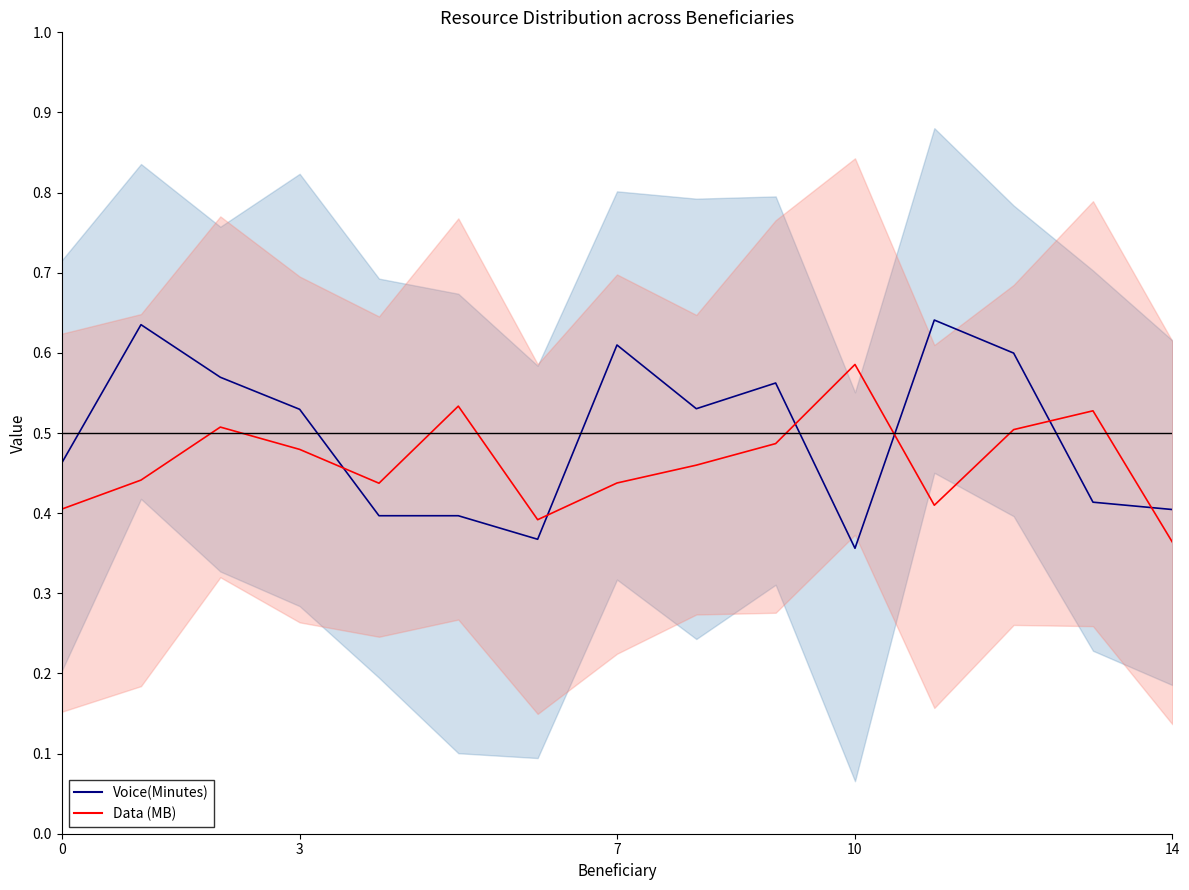

What are all the series names shown in the legend?

Voice(Minutes), Data (MB)